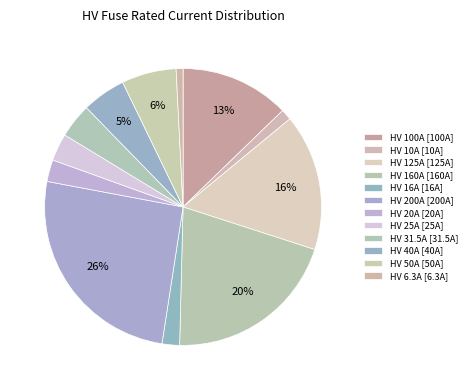

How many segments does this pie chart have?

12